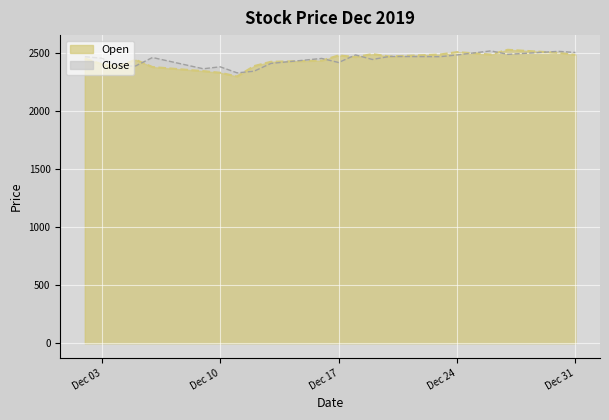

Is the value of Close at 2019-12-19 greater than the value of Open at 2019-12-19?

No